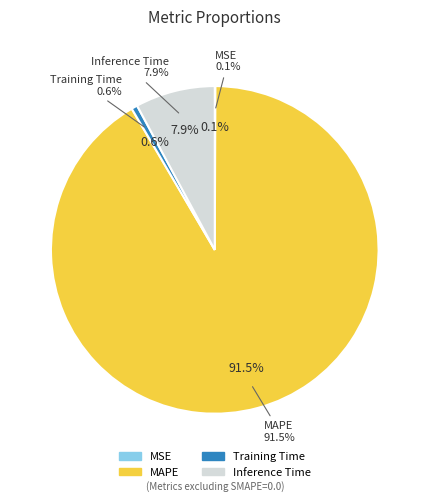

To the nearest percent, what is the difference between the MSE and Inference Time slice percentages?

8%